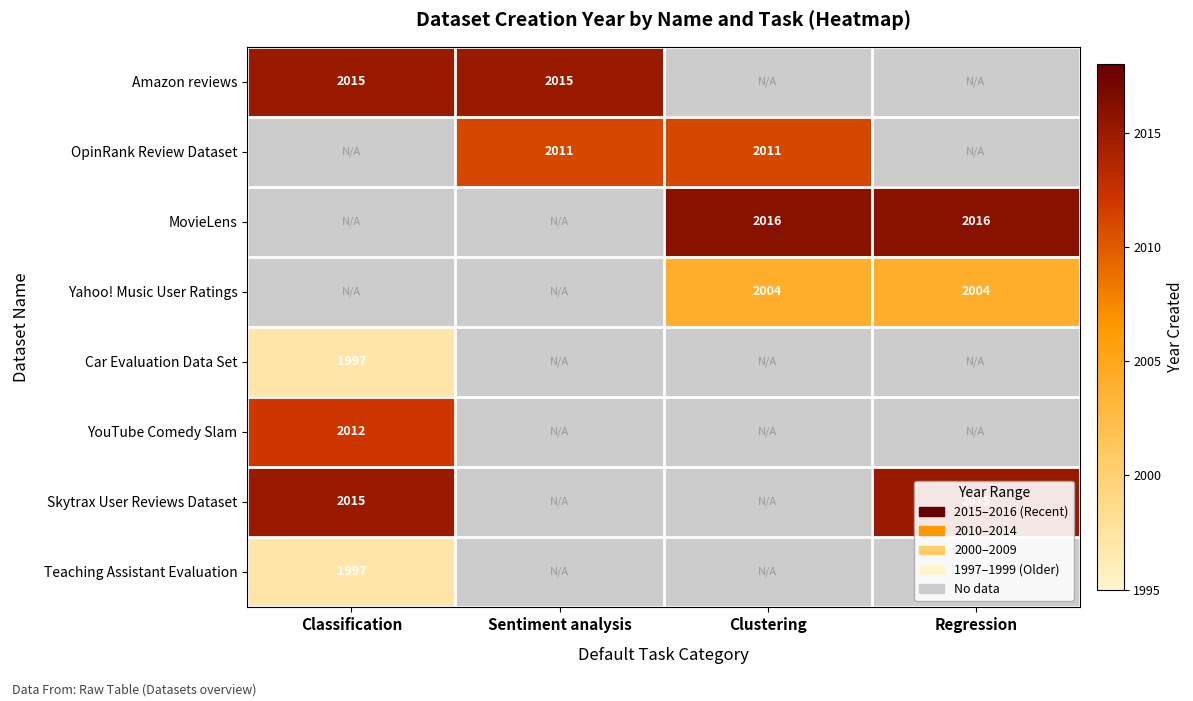

True or false: OpinRank Review Dataset has a value of 2011 at Sentiment analysis.

True